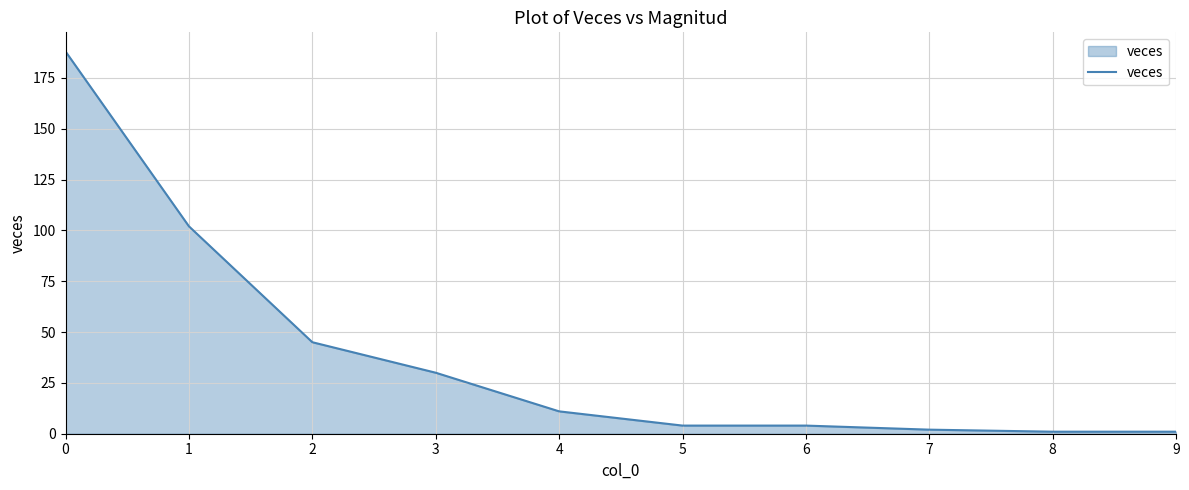

What is the change in value from 1 to 3?

-72